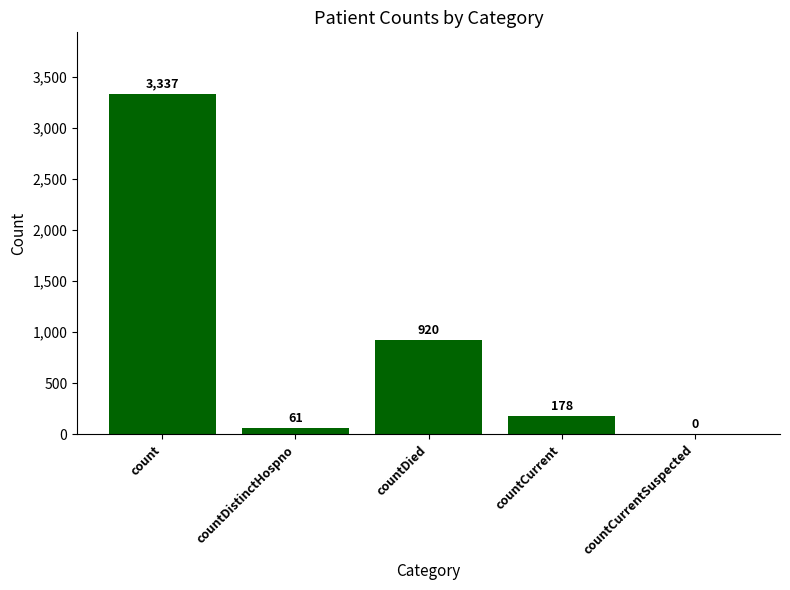

Which label corresponds to the largest value in the chart?

count